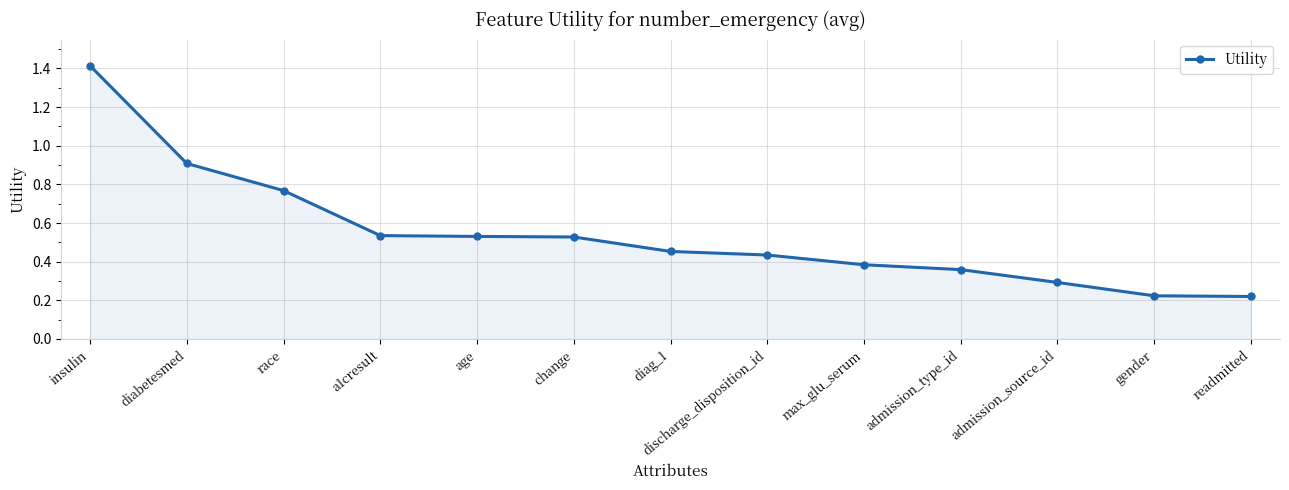

Does the chart have visible grid lines?

Yes